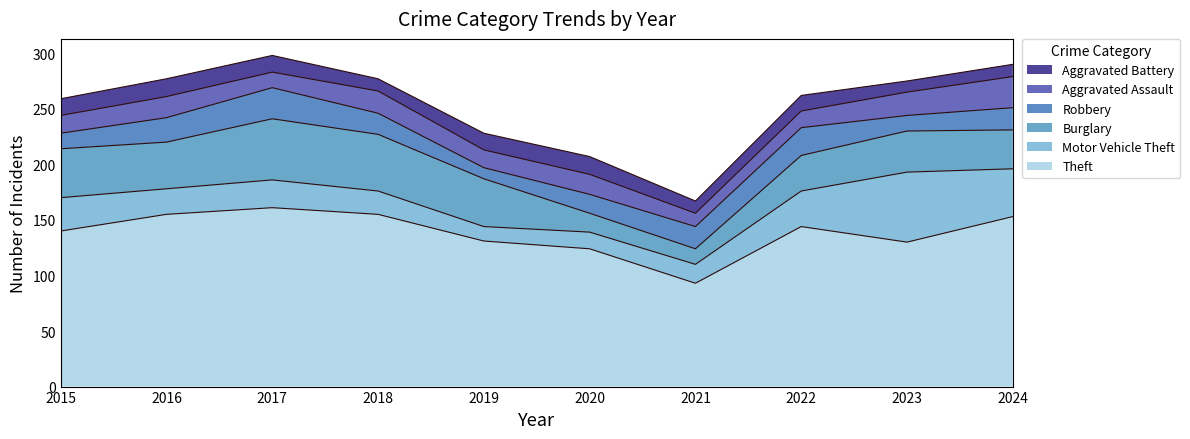

Which series has the widest spread of values?

Theft